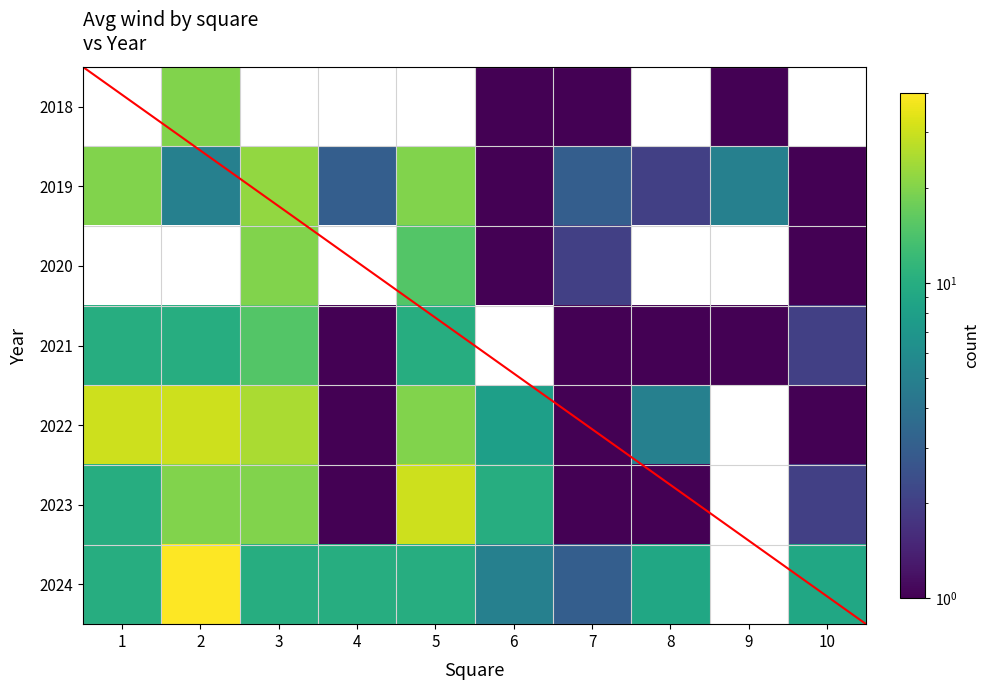

At 2, list the series in order from largest to smallest.

2024, 2022, 2018, 2023, 2021, 2019, 2020